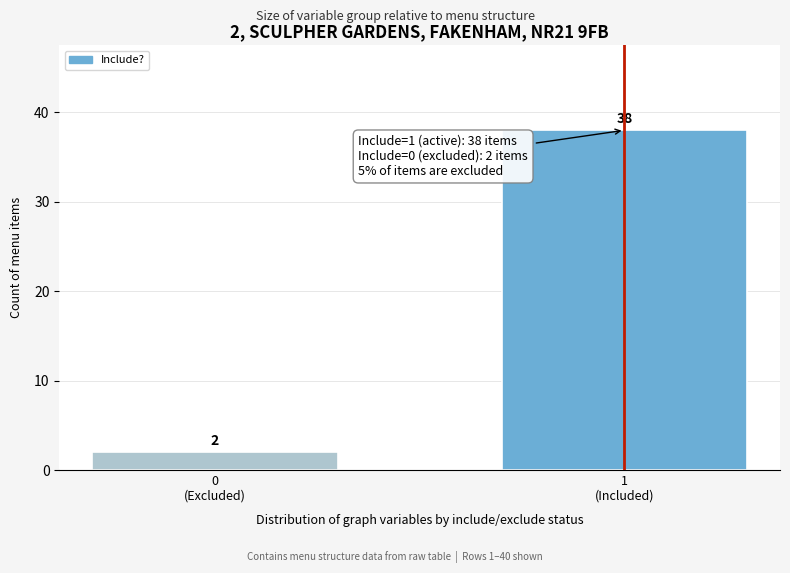

Reading left to right, what are all the values shown in this chart?

2	38